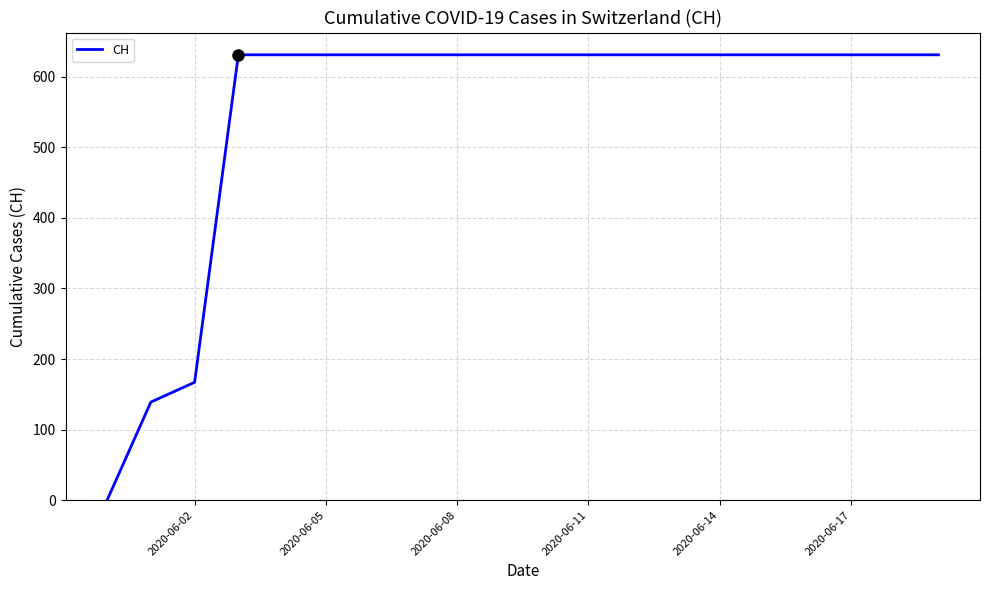

What is the maximum value shown in the chart?

631